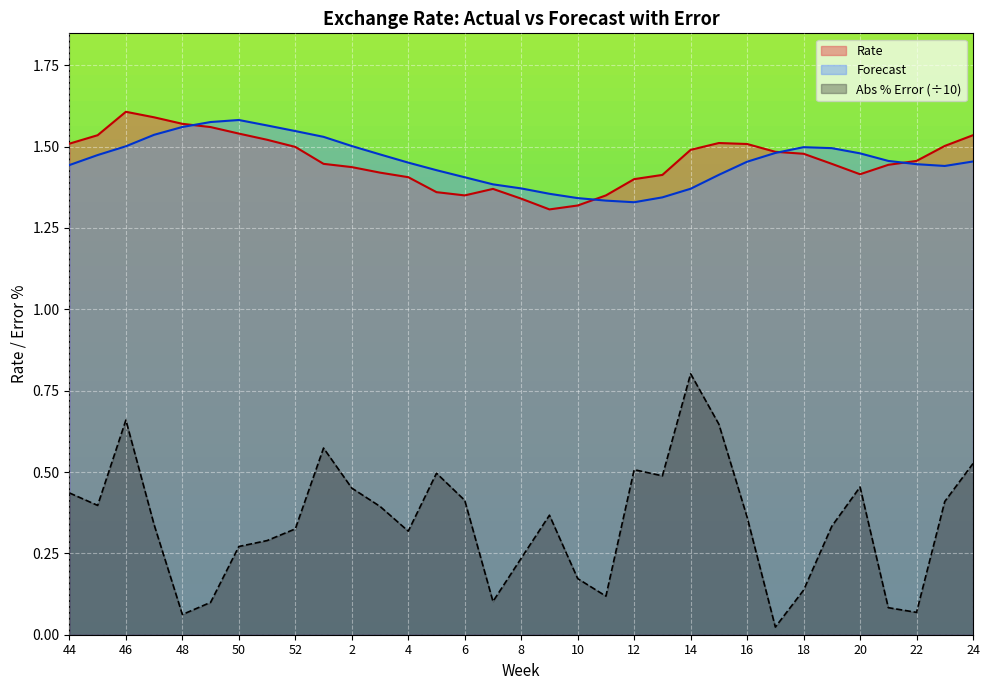

Which label corresponds to the smallest value in the chart?

17